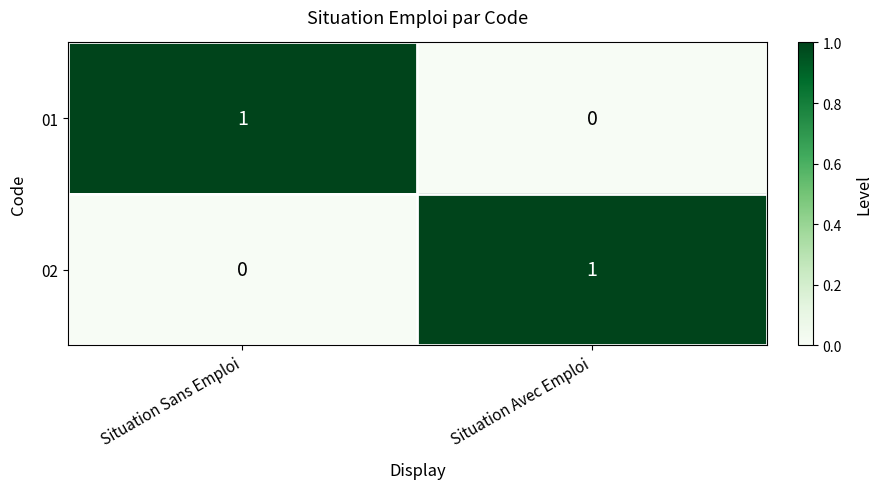

Rank the series at Situation Sans Emploi from highest to lowest value.

01, 02